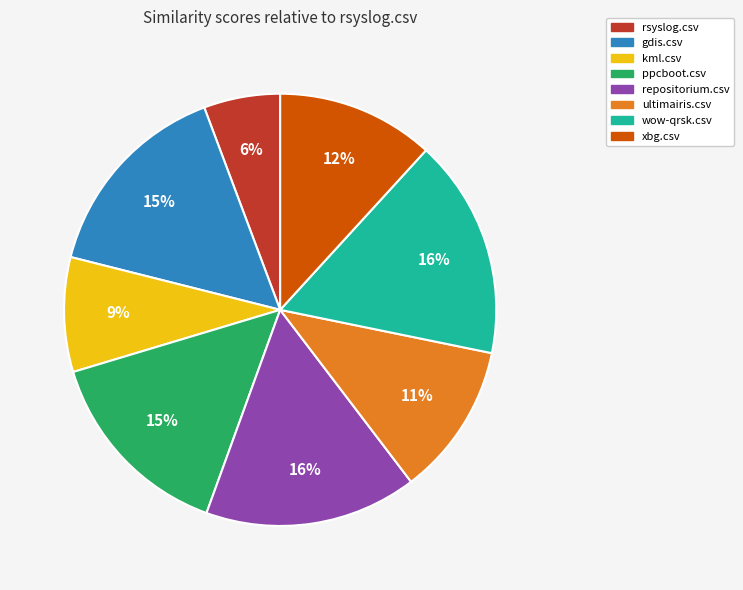

To the nearest percent, what portion does repositorium.csv represent?

16%